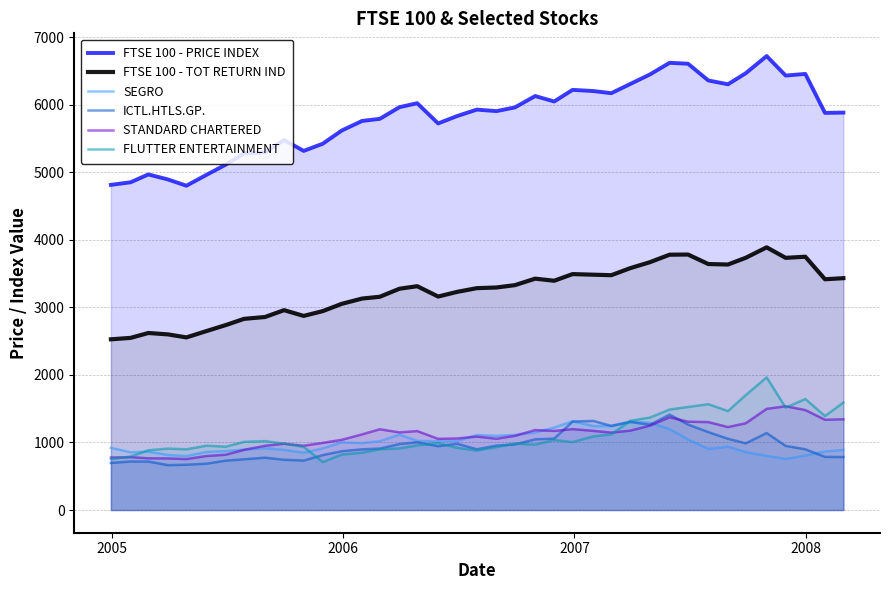

True or false: STANDARD CHARTERED and FTSE 100 - TOT RETURN IND intersect in this chart.

False